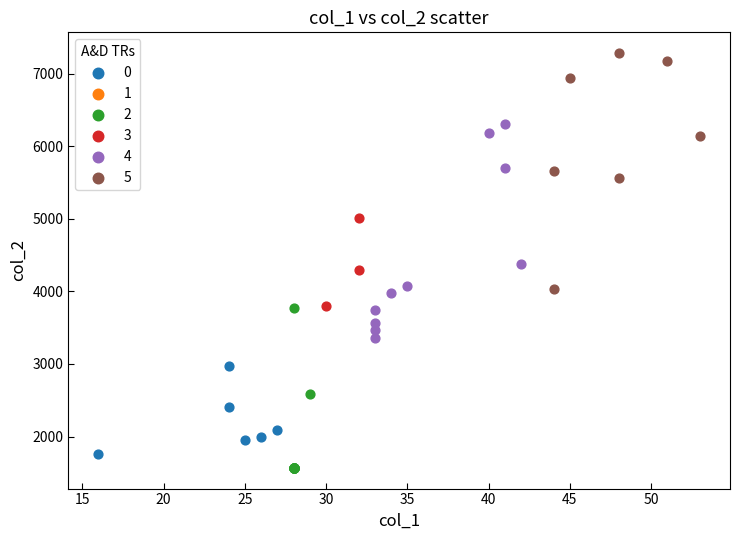

Which series reaches the maximum Y coordinate?

5